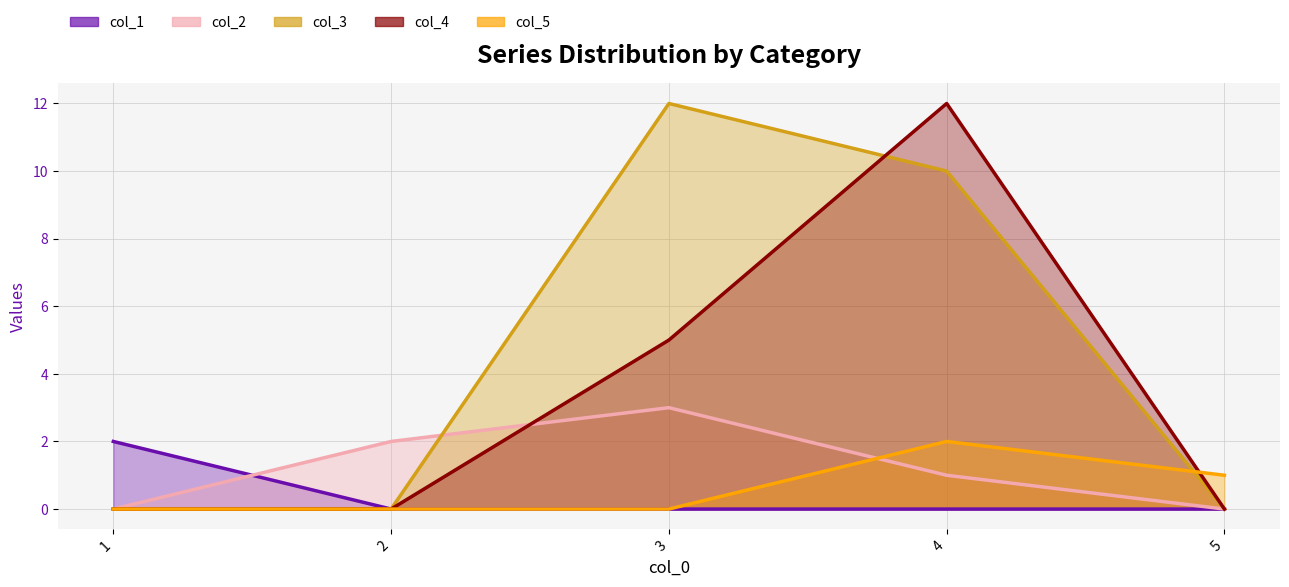

What is the difference between the maximum and minimum values in the col_1 series?

2